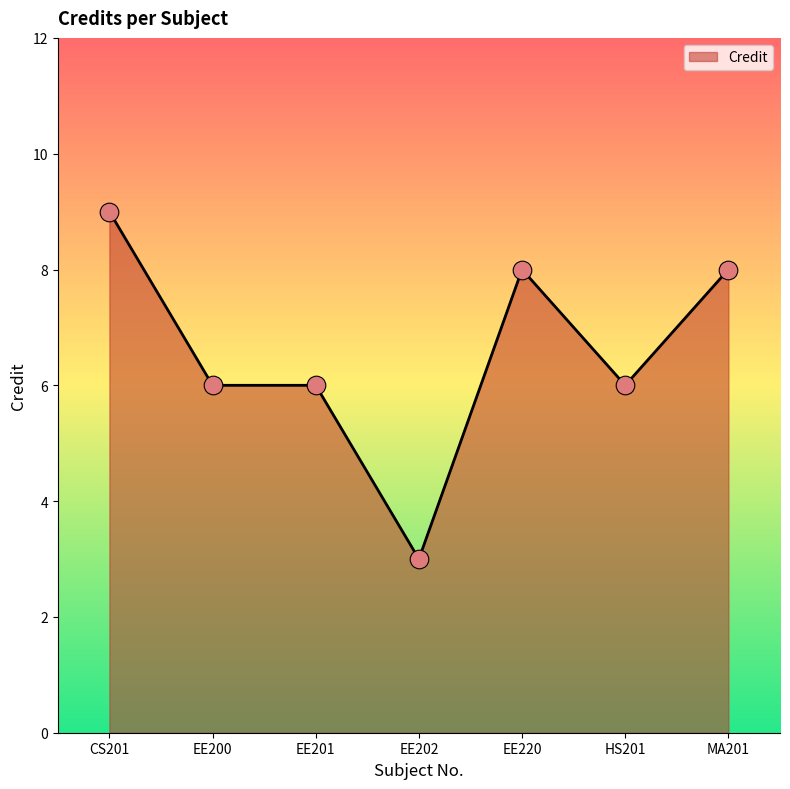

Approximately how many times larger is the value at MA201 compared to EE201?

1.3